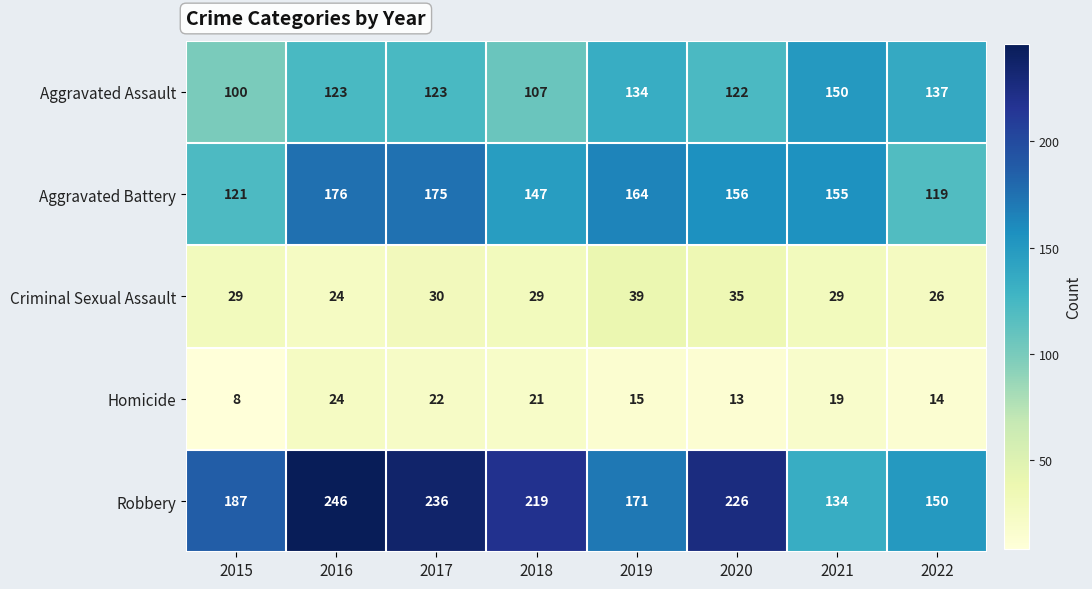

What is the difference between the highest and lowest values at 2016?

222